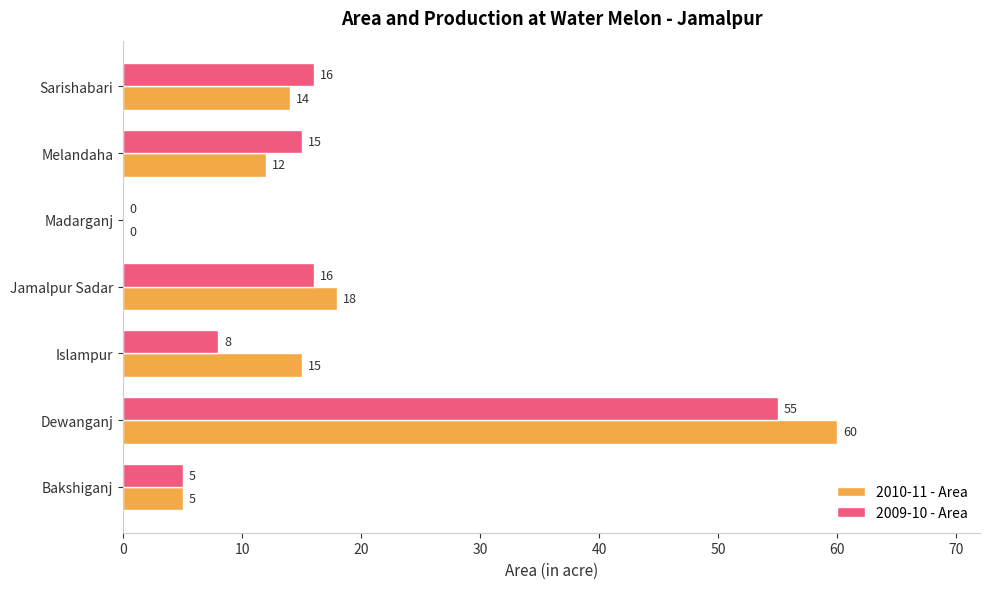

Where is 2010-11 - Area nearest to the value 30?

Jamalpur Sadar